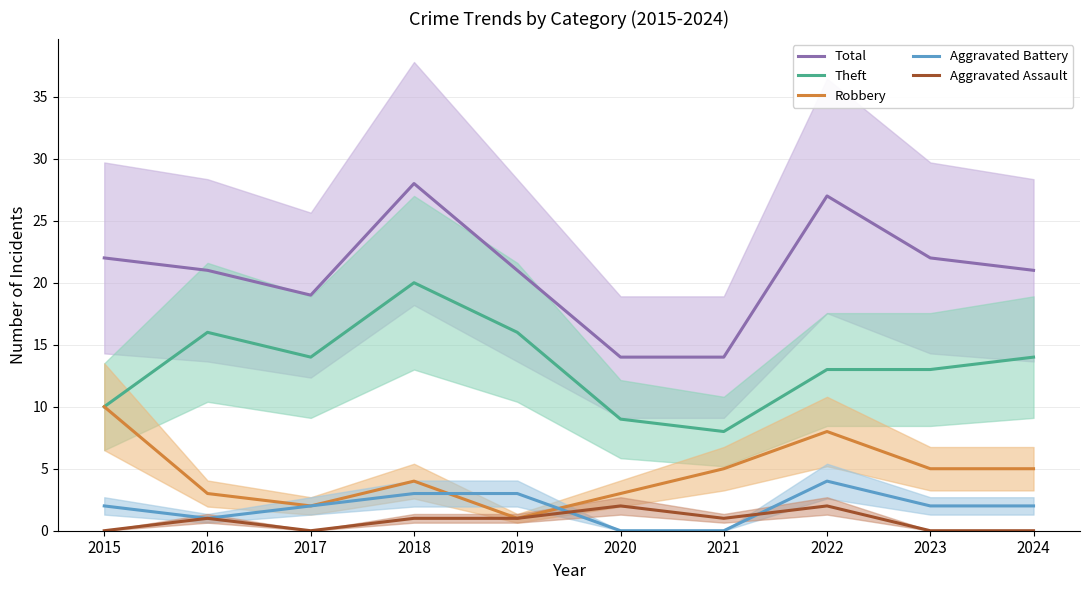

What is the total value across all series at 2018?

56